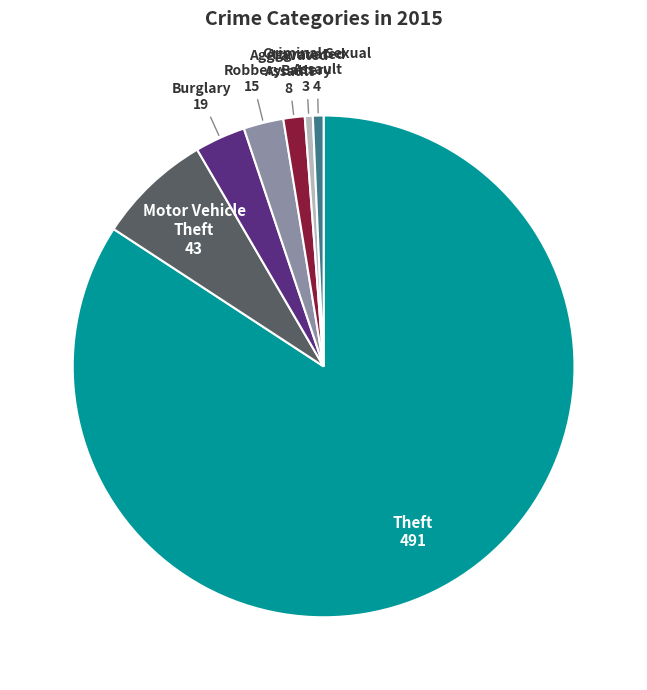

Is there a majority slice in this chart?

Yes